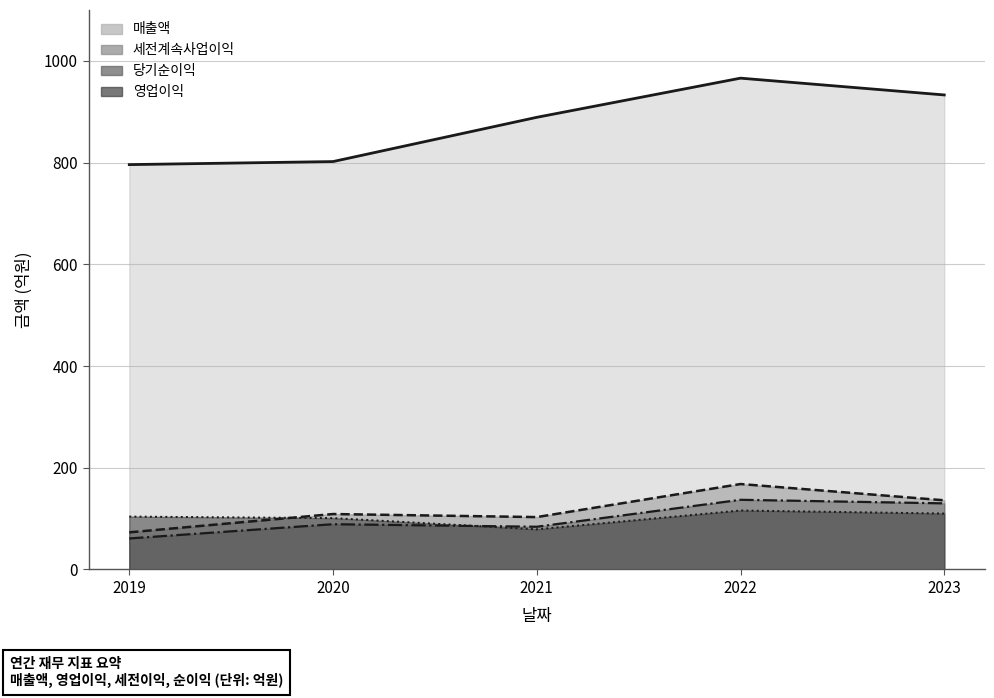

What is the total value across all series at 2021?

1155